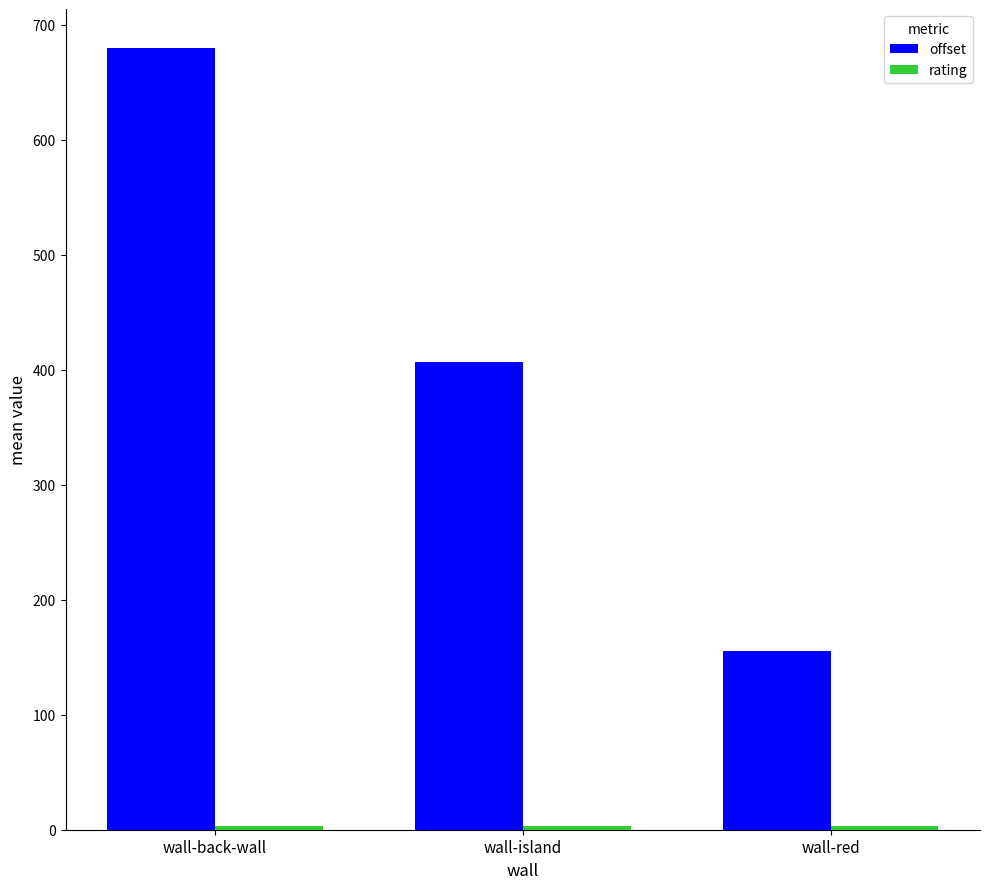

Rank the categories by offset value from highest to lowest.

wall-back-wall, wall-island, wall-red